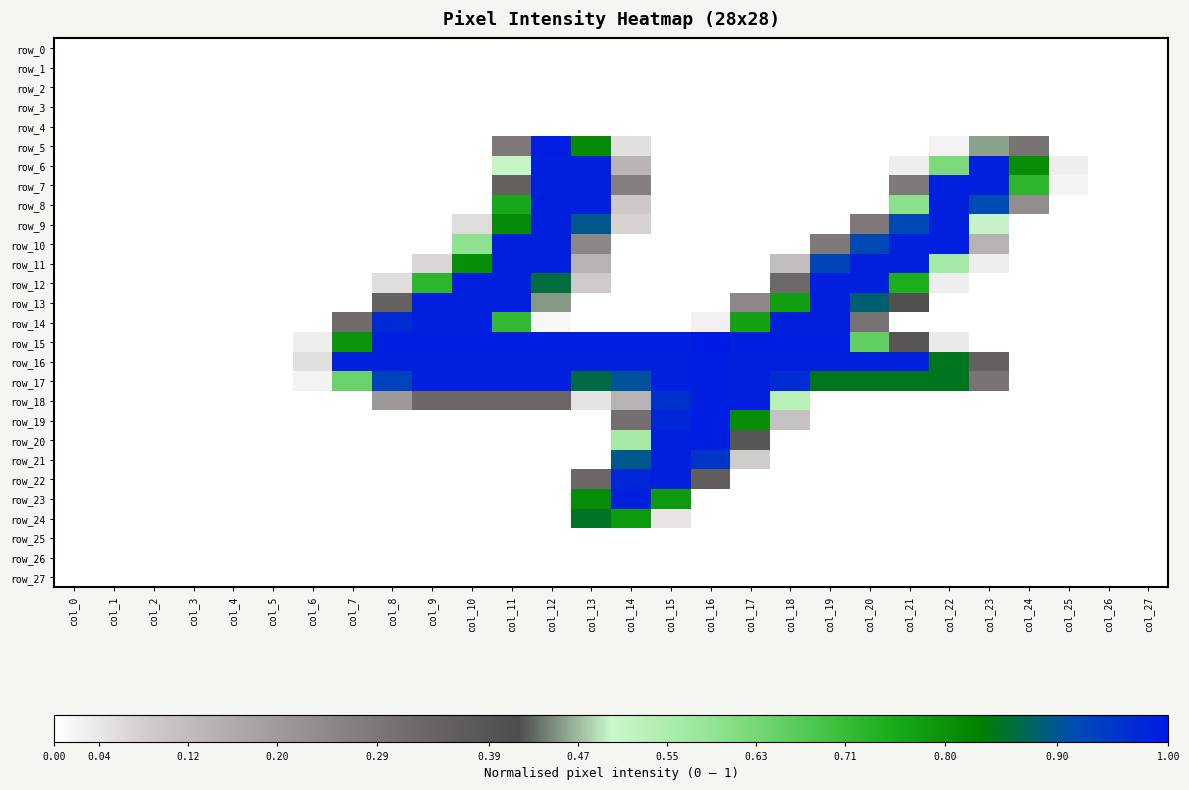

Is the value of row_19 at col_11 greater than the value of row_8 at col_14?

No